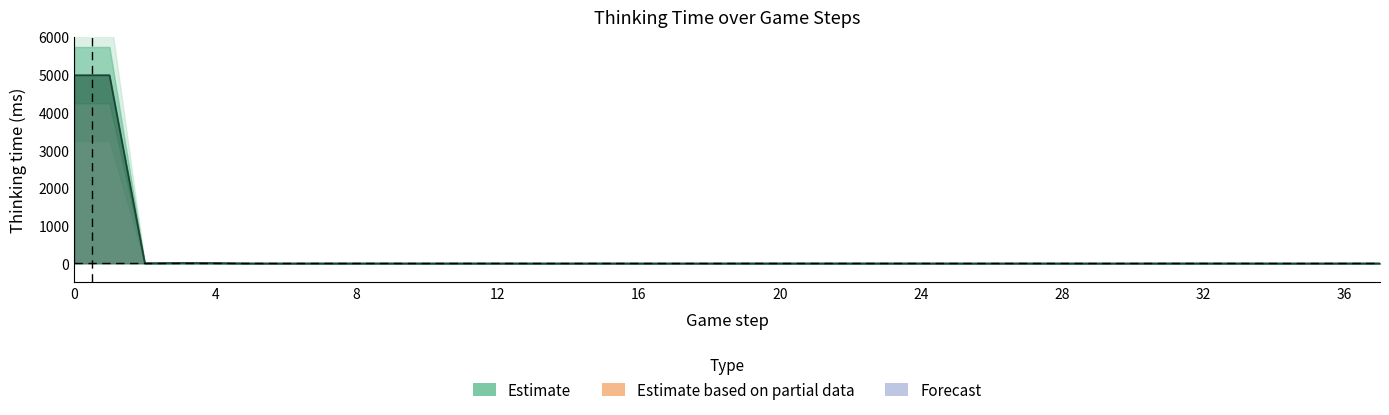

Rank the categories by value from lowest to highest.

6, 10, 13, 14, 16, 17, 18, 25, 26, 28, 29, 30, 34, 35, 5, 7, 8, 9, 11, 12, 15, 19, 20, 21, 22, 23, 24, 27, 31, 32, 33, 36, 37, 2, 4, 3, 0, 1